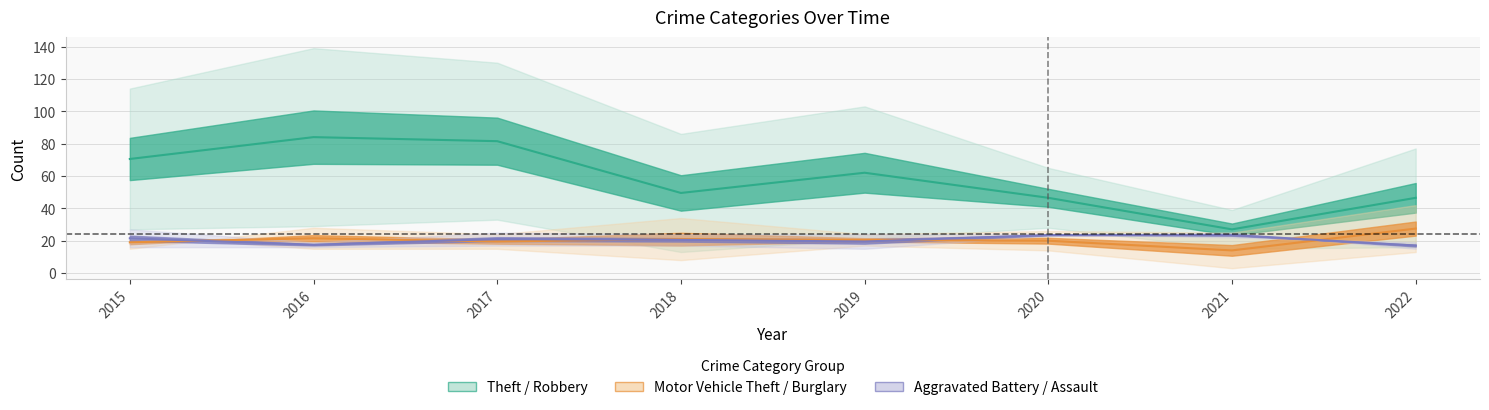

True or false: Aggravated Battery (mid) and Theft (mid) intersect in this chart.

False